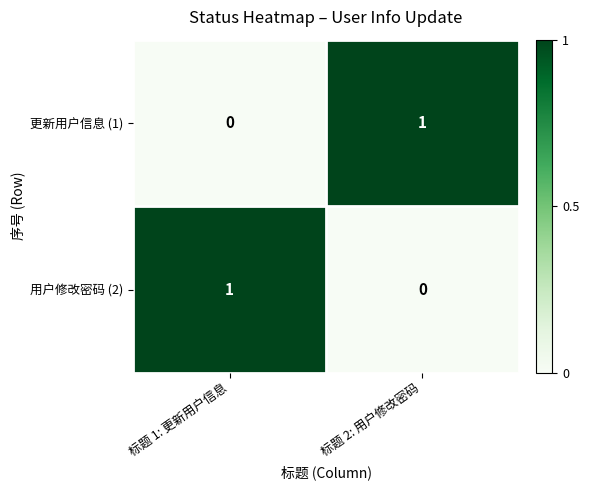

What is the spread (max minus min) of values at 标题 2: 用户修改密码?

1